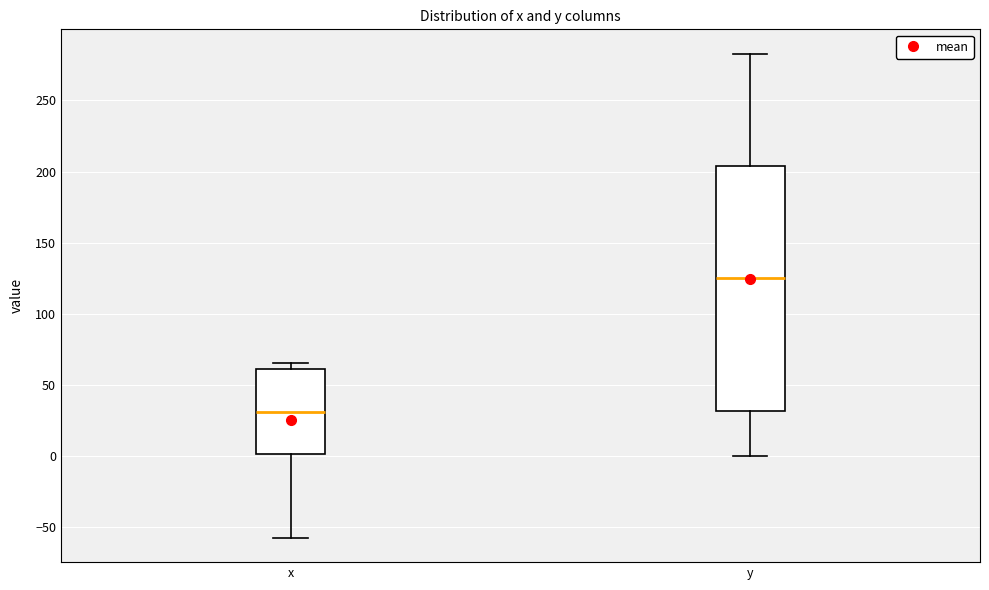

Reading left to right, transcribe this box plot: for each box, give where its median line is, the range the box spans, and where its two whiskers end, as read against the y-axis. The values are not printed on the chart, so give them approximately, as read against the axis.

x: median 30, box 0 to 60, whiskers -55 to 65
y: median 125, box 30 to 205, whiskers 0 to 285